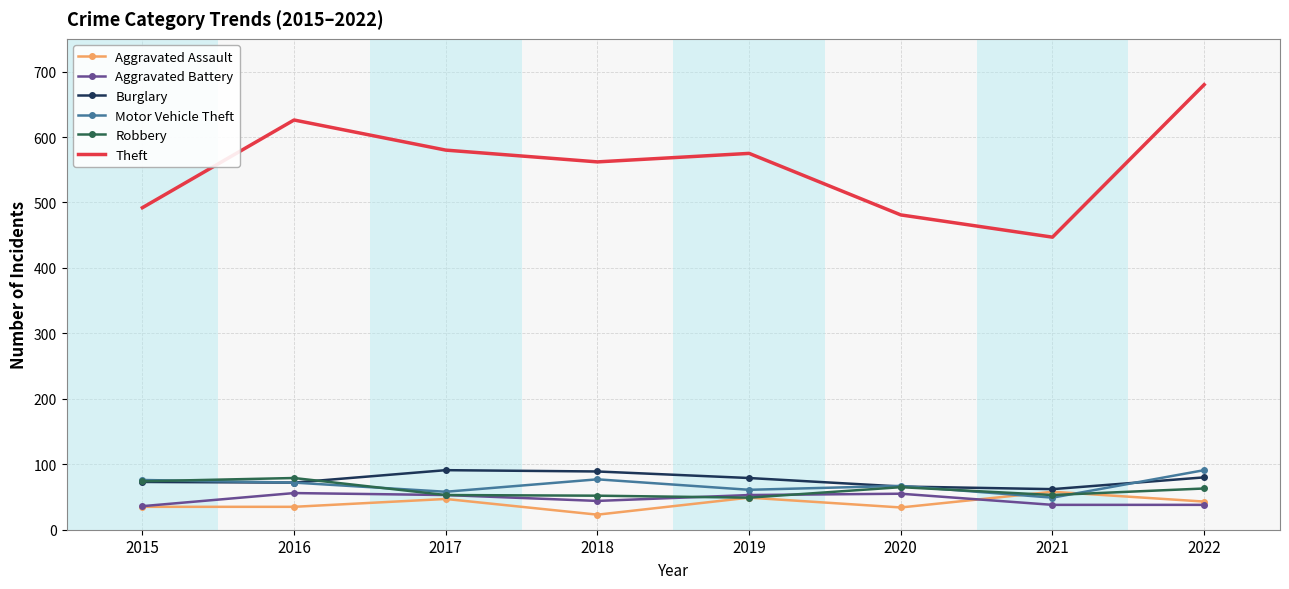

What is the difference between the highest and lowest values at 2022?

642